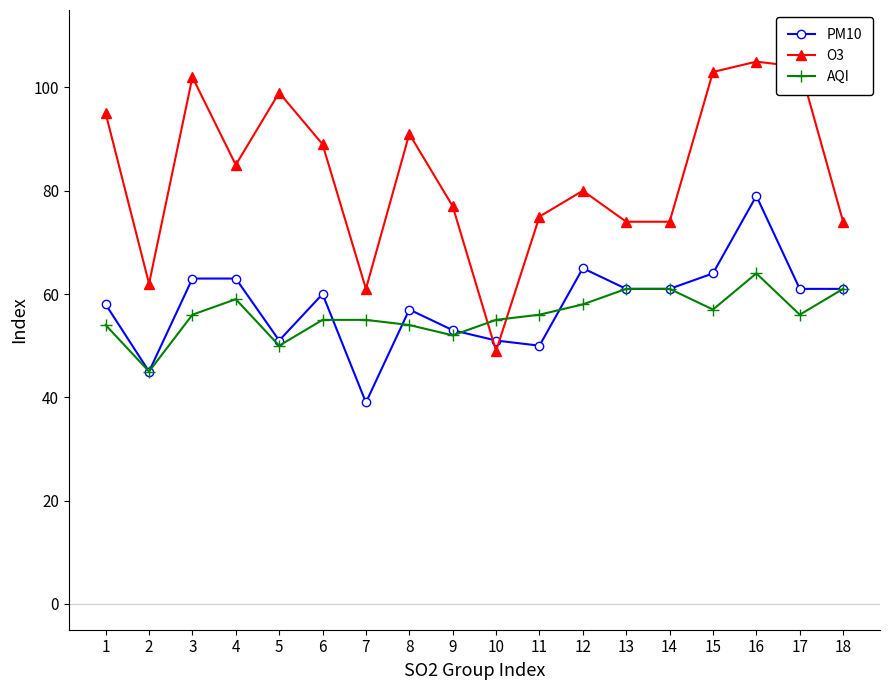

At 17, list the series in order from largest to smallest.

O3, PM10, AQI